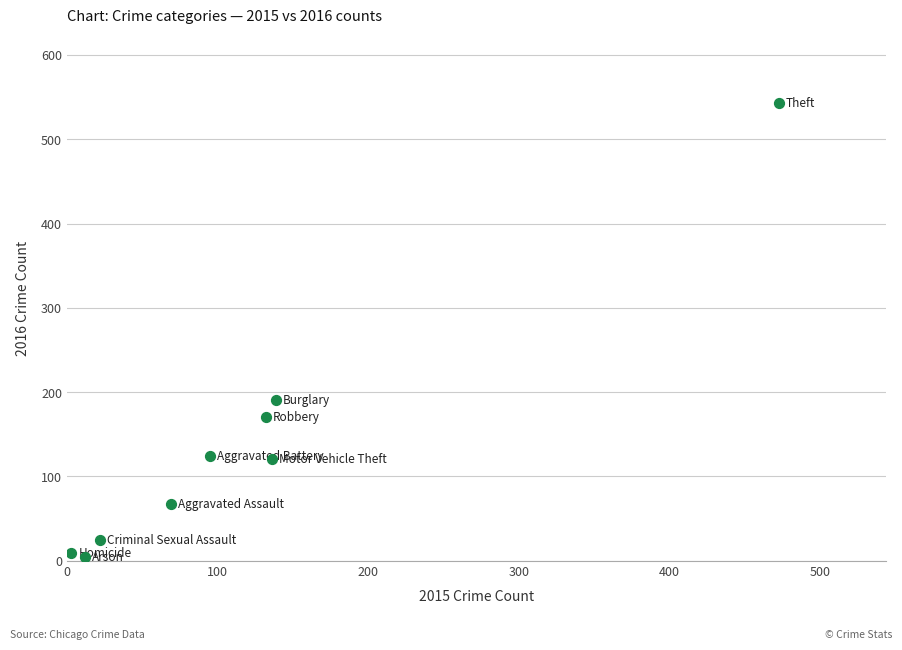

What Y value in the scatter plot is closest to 273?

190